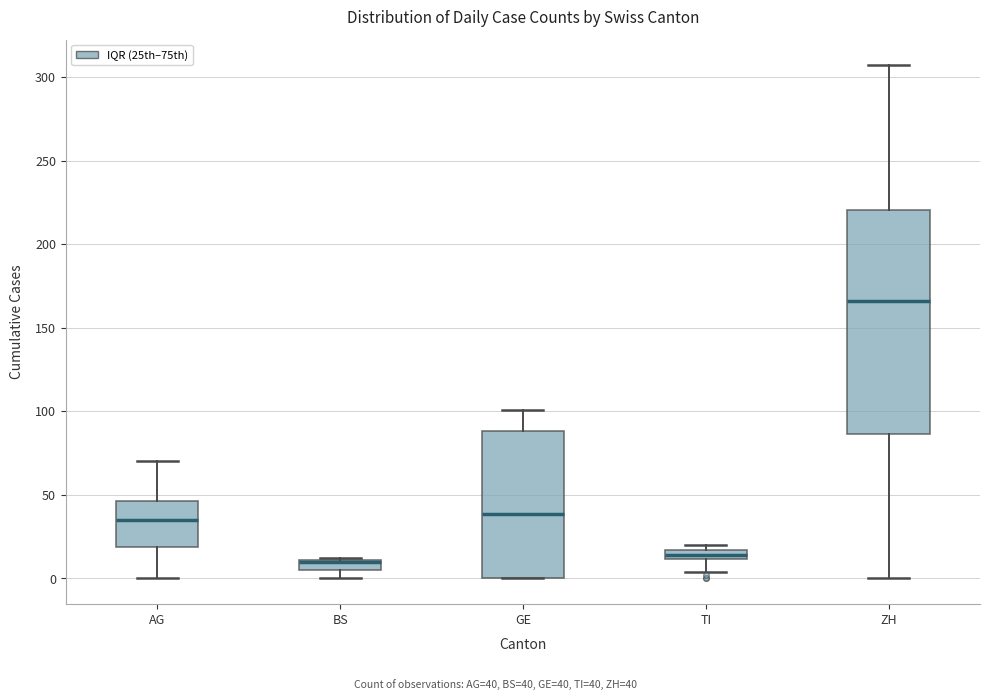

Which box is the tallest, from its lower edge to its upper edge?

ZH